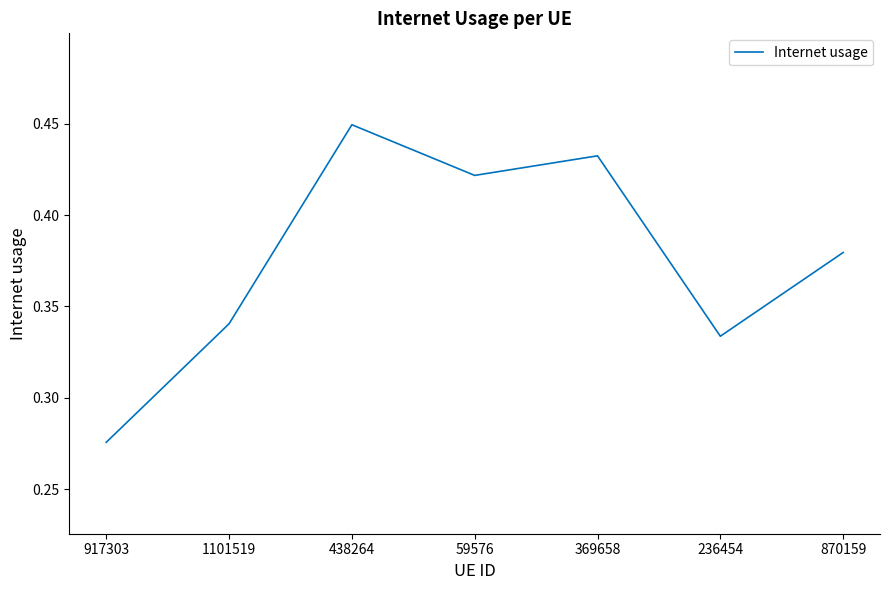

What is the change in value from 917303 to 438264?

+0.2